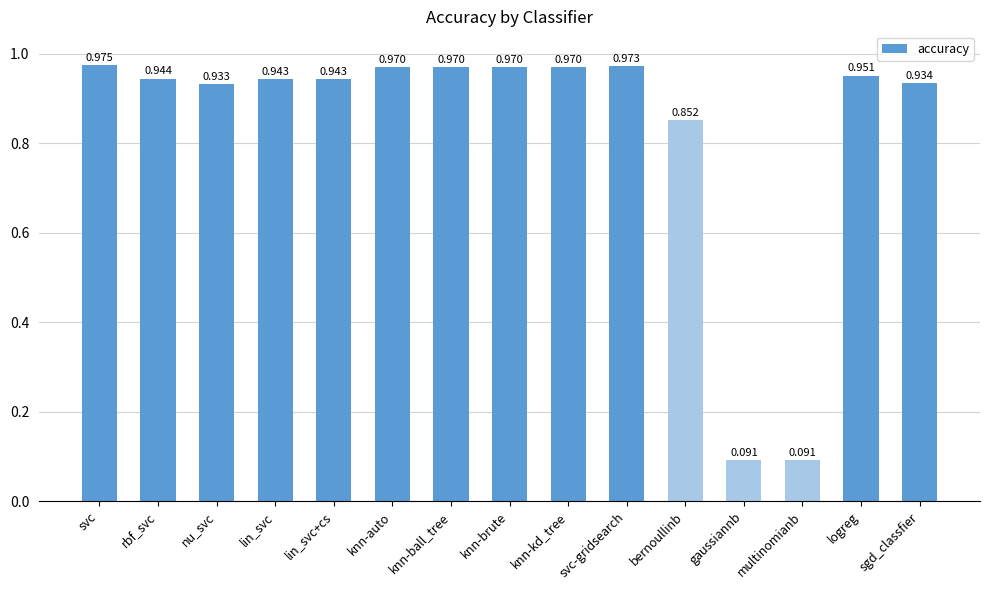

Between svc-gridsearch and sgd_classfier, which is larger?

svc-gridsearch